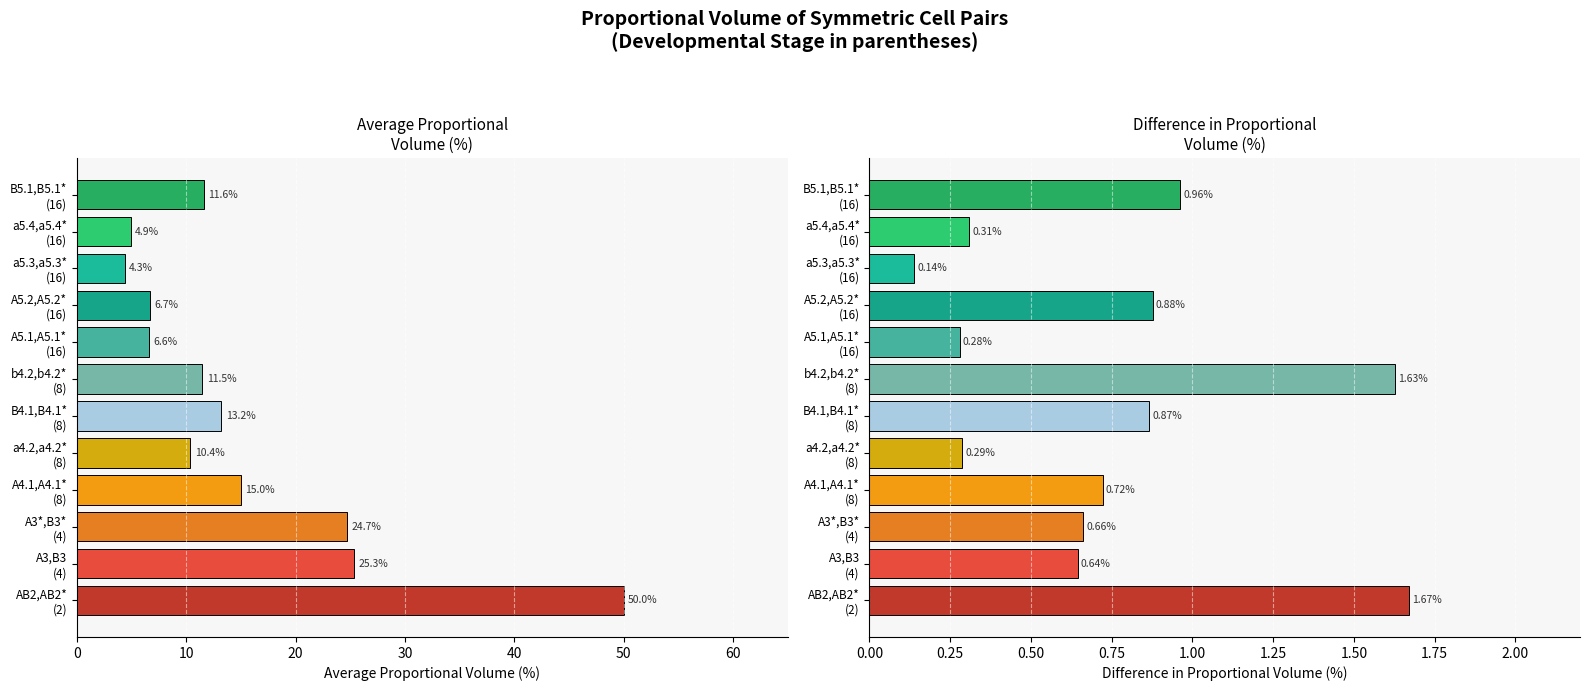

How many bars are there in total?

24